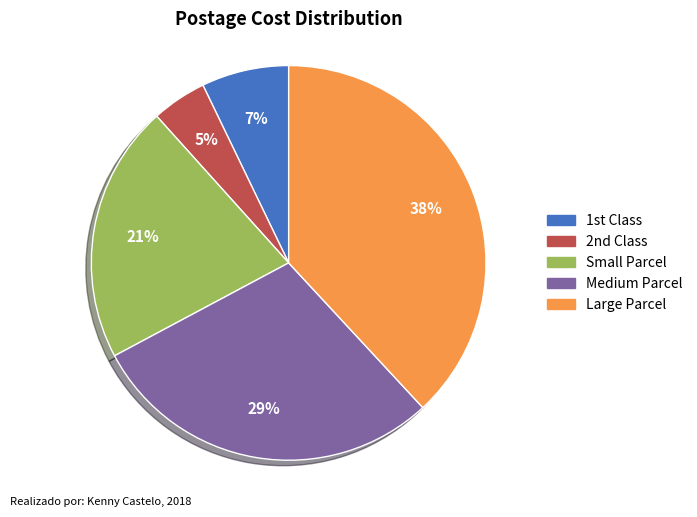

How many segments does this pie chart have?

5